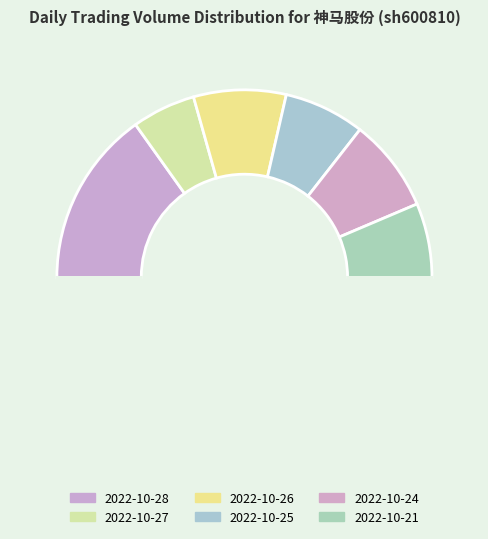

Rank the categories by value from lowest to highest.

2022-10-27, 2022-10-21, 2022-10-25, 2022-10-26, 2022-10-24, 2022-10-28